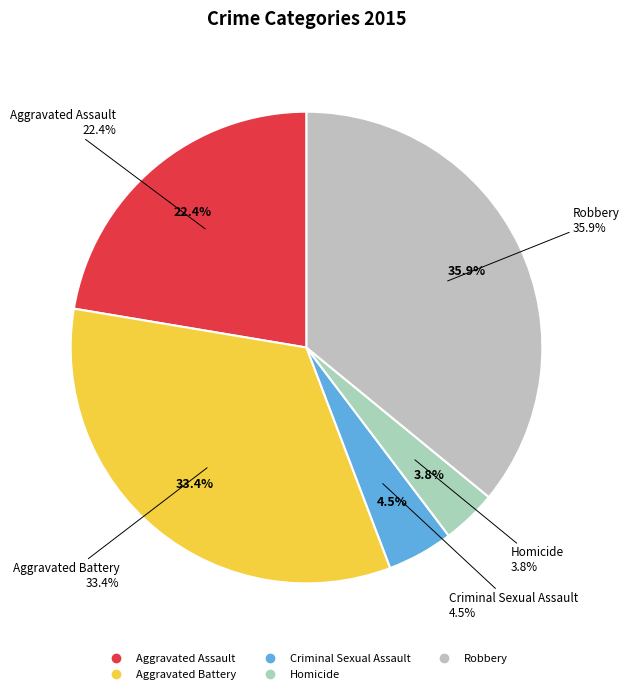

Does any single category account for the majority?

No